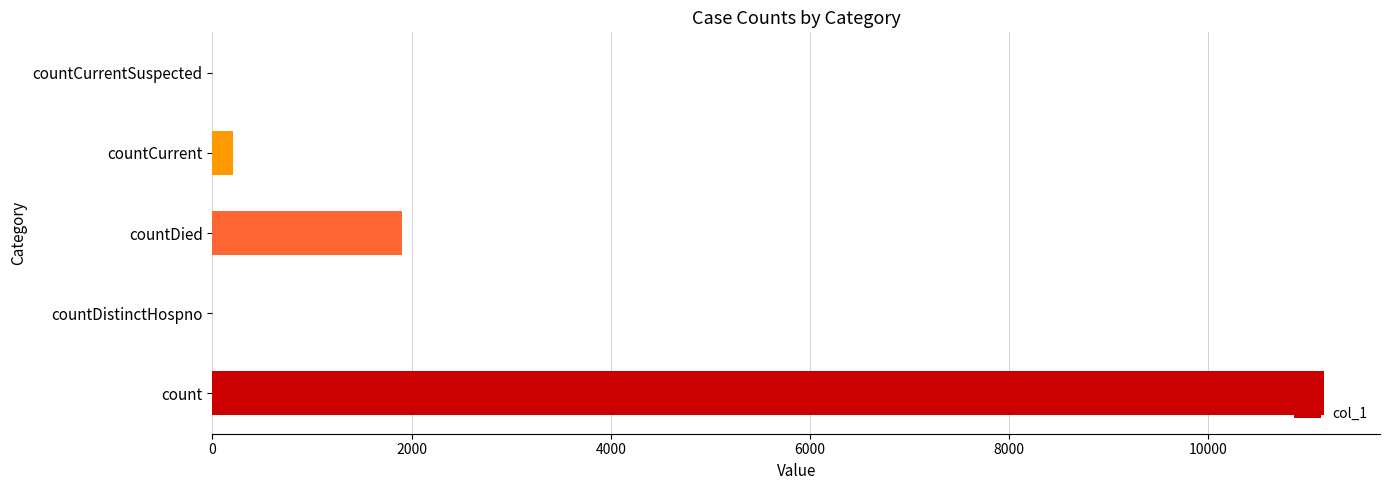

Where is the data nearest to the value 5582?

countDied